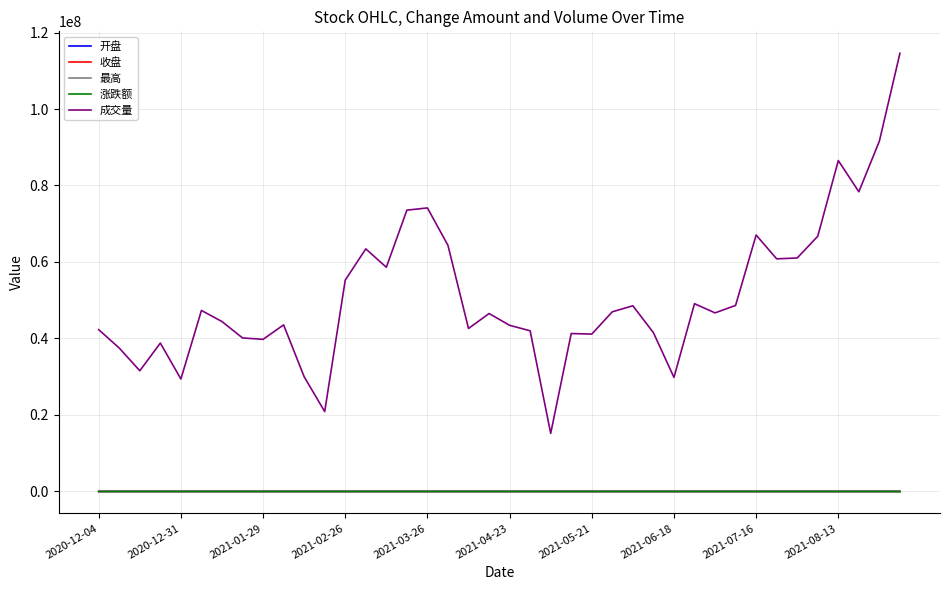

Which series has the widest spread of values?

成交量